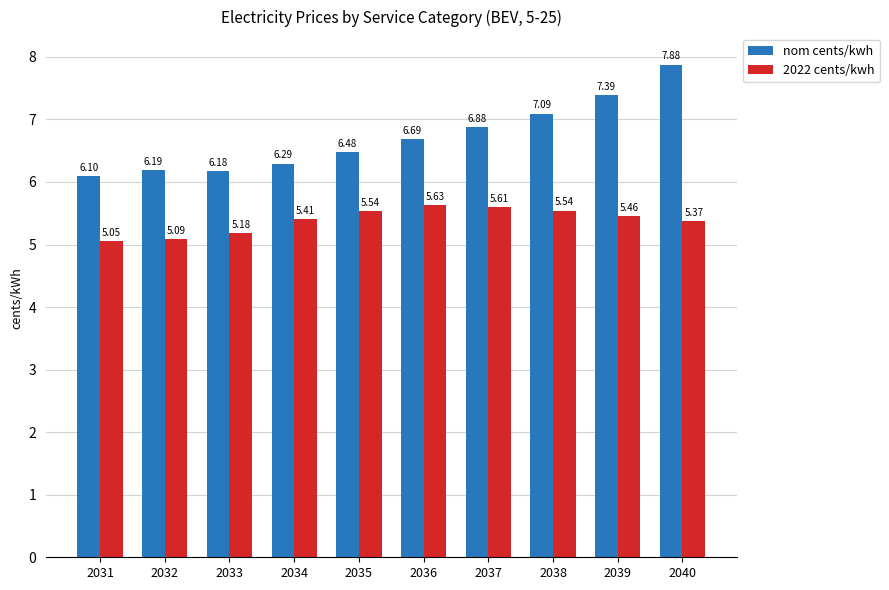

What is the difference between the second highest and minimum values in the nom cents/kwh series?

1.3